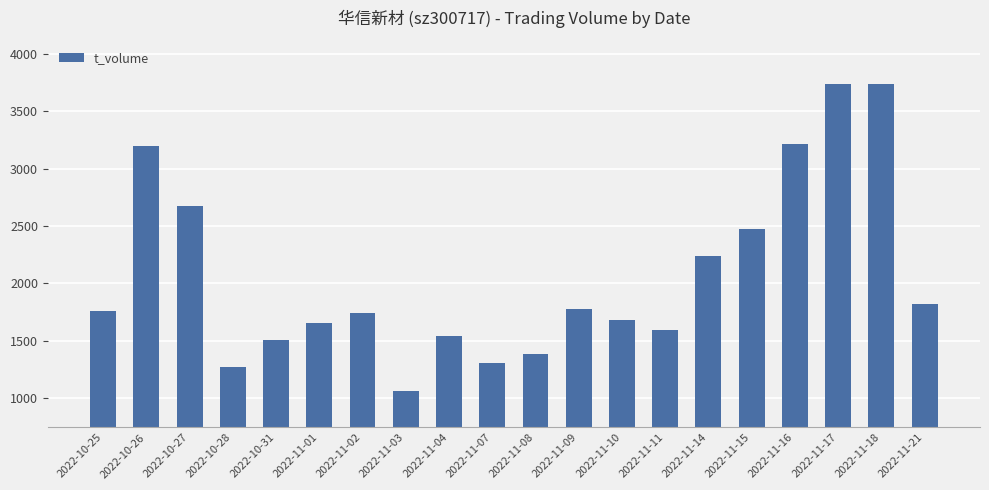

How many bars are there in total?

20